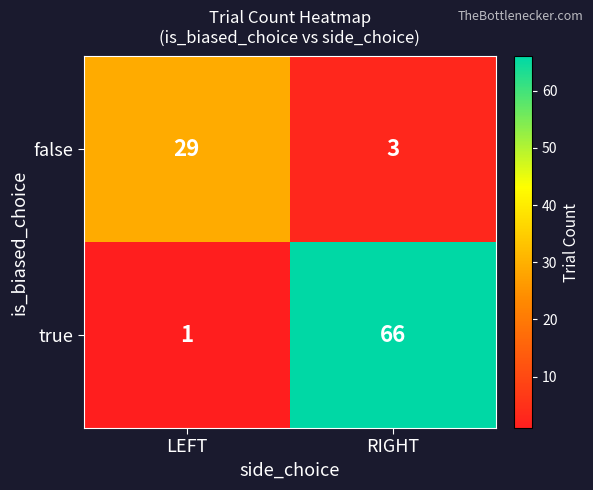

What is the sum of all false values?

32